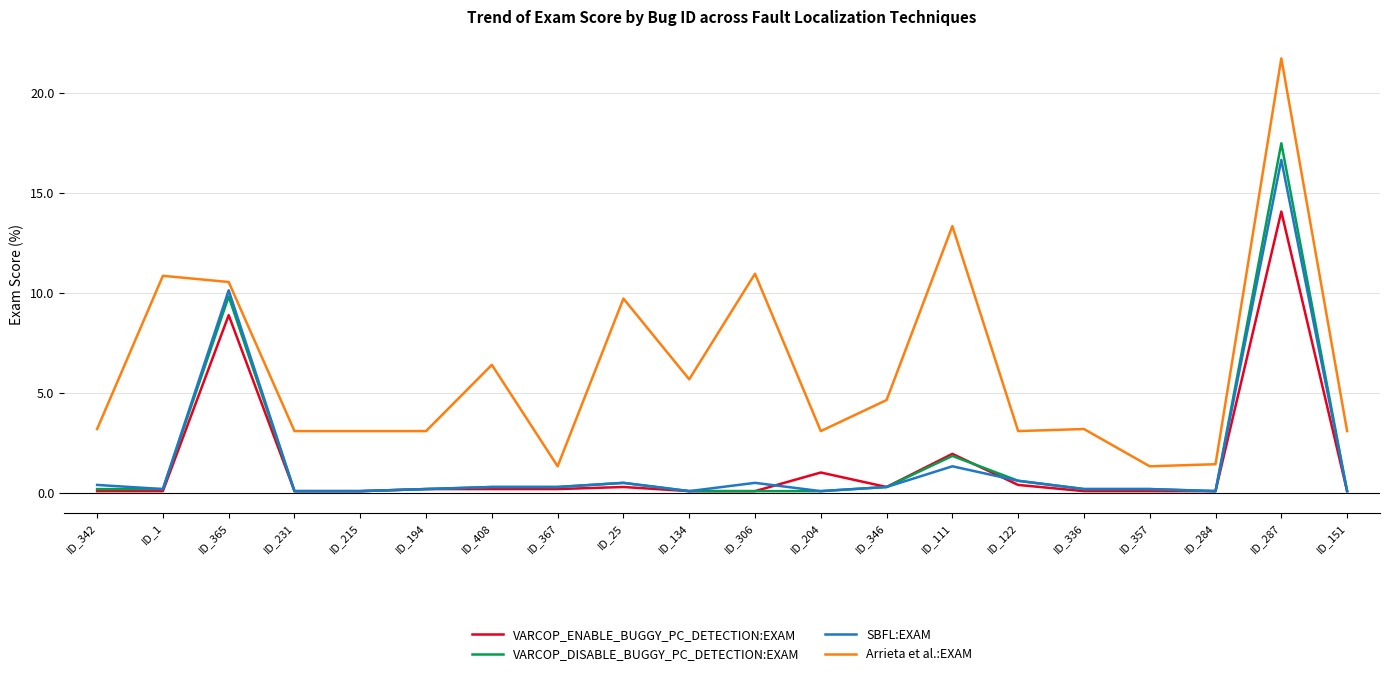

What is the spread (max minus min) of values at ID_367?

1.1